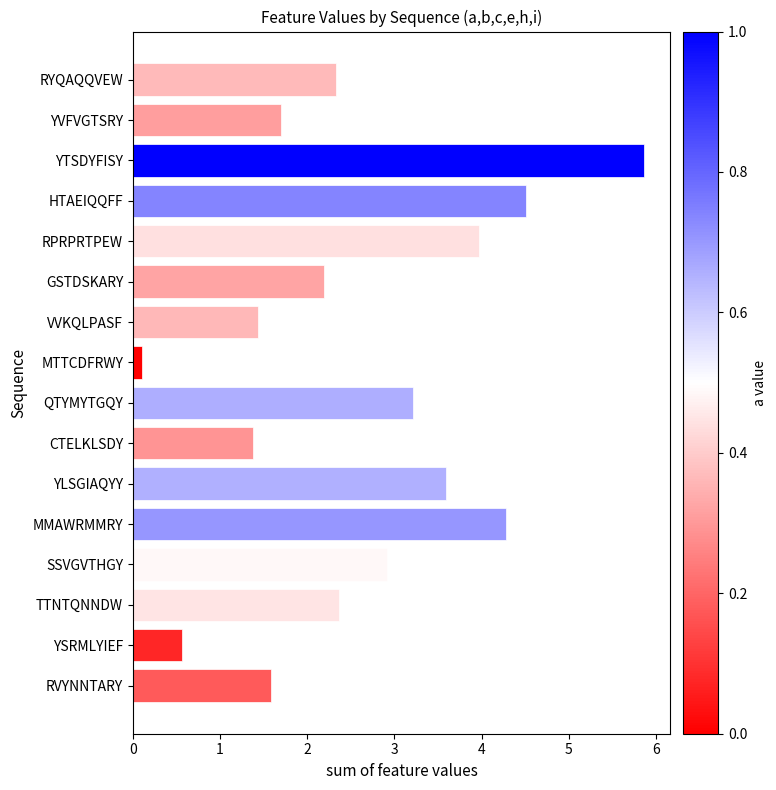

Is it true that the value at MMAWRMMRY is 2.6?

False